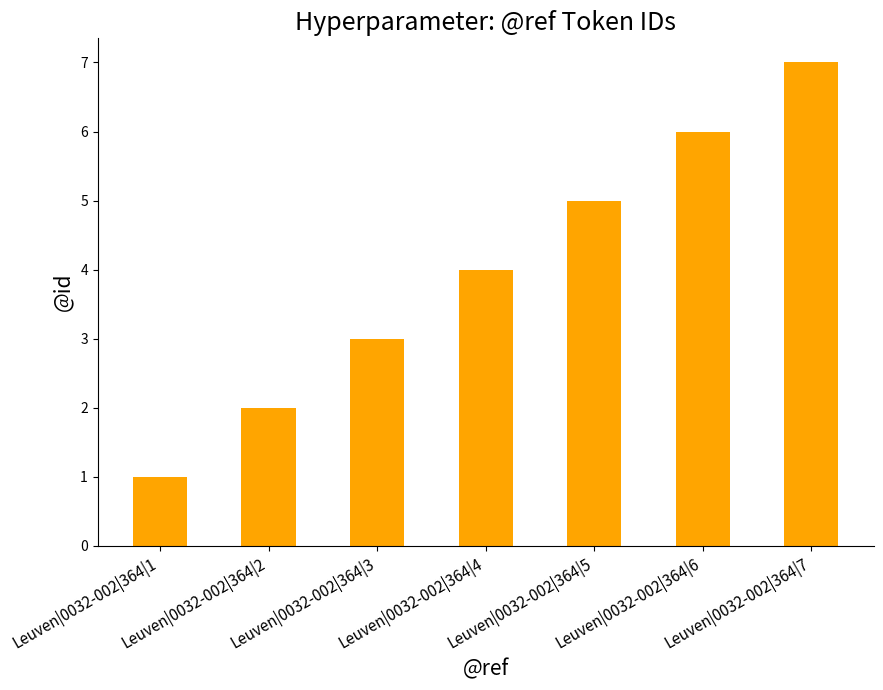

Where is the data nearest to the value 4?

Leuven|0032-002|364|4